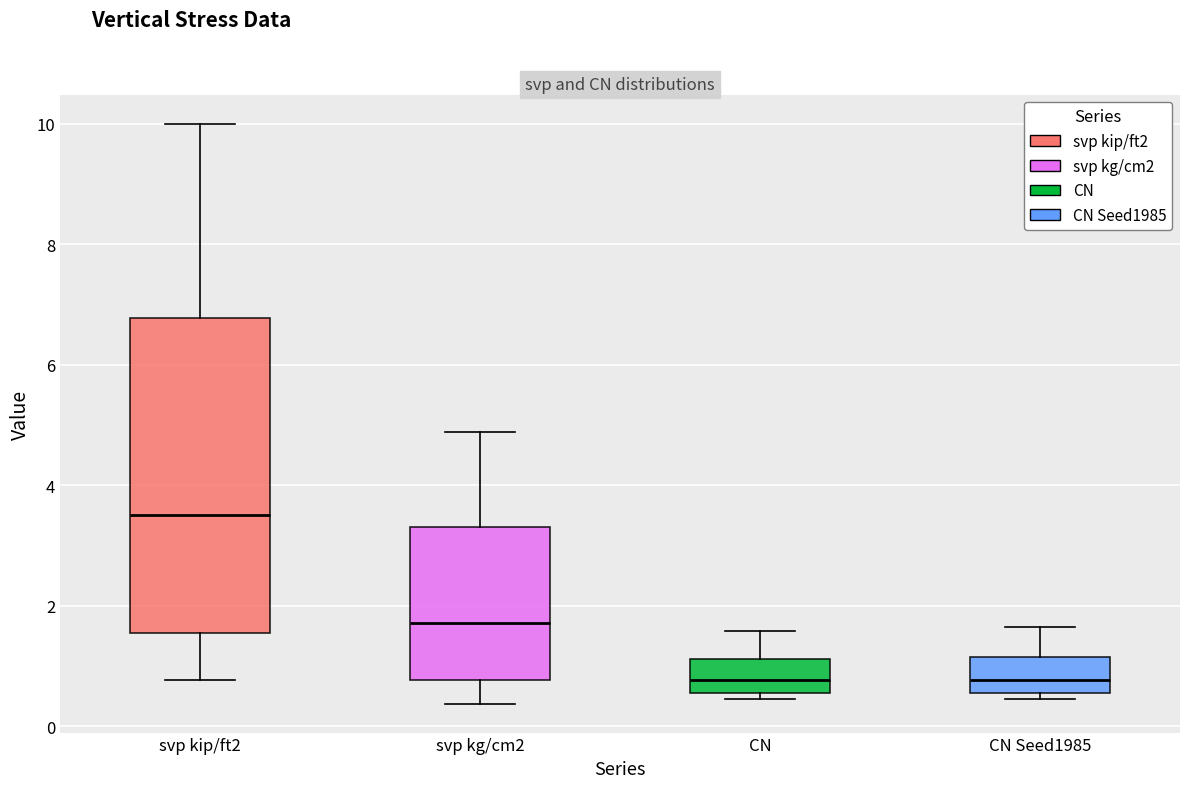

Reading left to right, read every box against the y-axis: the position of its median line, the range the box covers, and the ends of its whiskers. The values are not printed on the chart, so give them approximately, as read against the axis.

svp kip/ft2: median 3.4, box 1.6 to 6.8, whiskers 0.8 to 10.0
svp kg/cm2: median 1.8, box 0.8 to 3.4, whiskers 0.4 to 4.8
CN: median 0.8, box 0.6 to 1.2, whiskers 0.4 to 1.6
CN Seed1985: median 0.8, box 0.6 to 1.2, whiskers 0.4 to 1.6